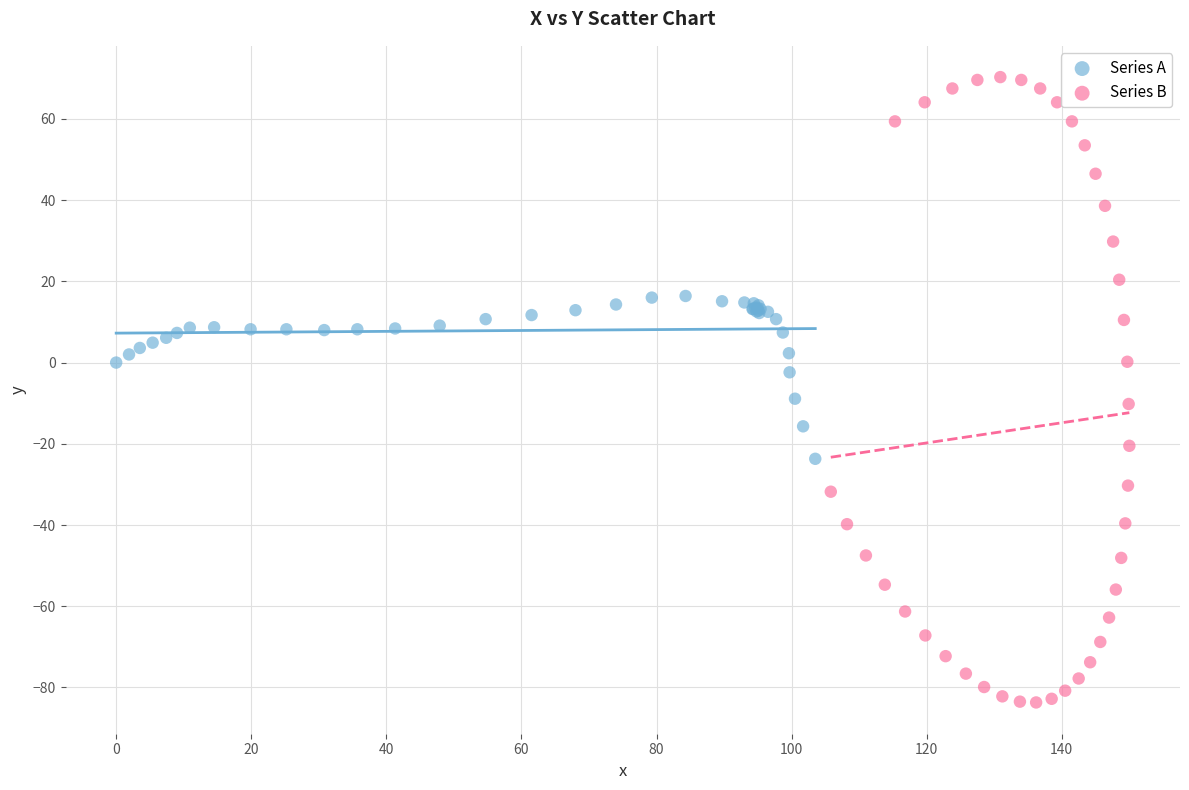

Which series contains the highest Y value?

Series B